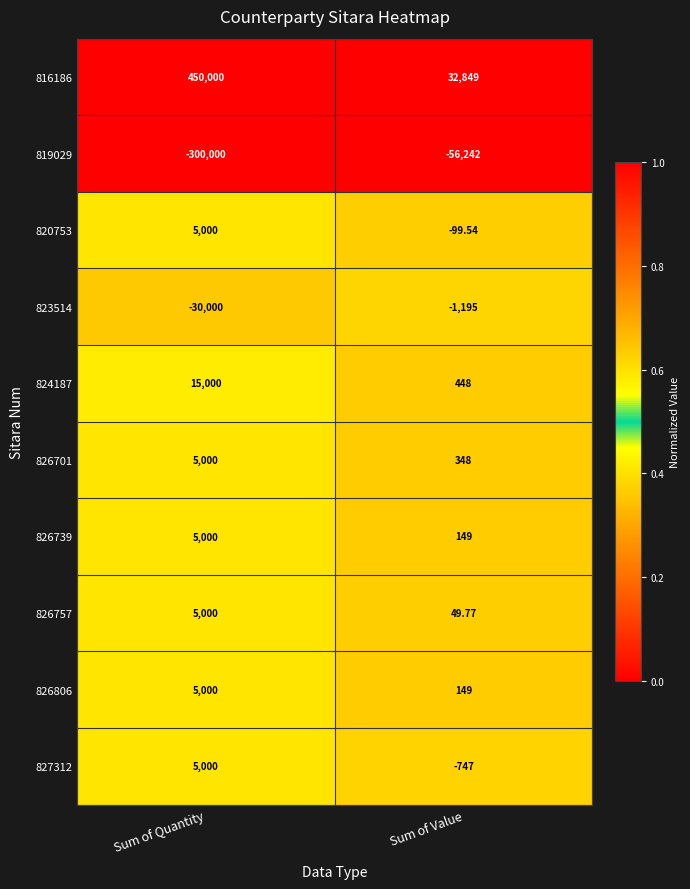

Which category has the lowest value in the 820753 series?

Sum of Value